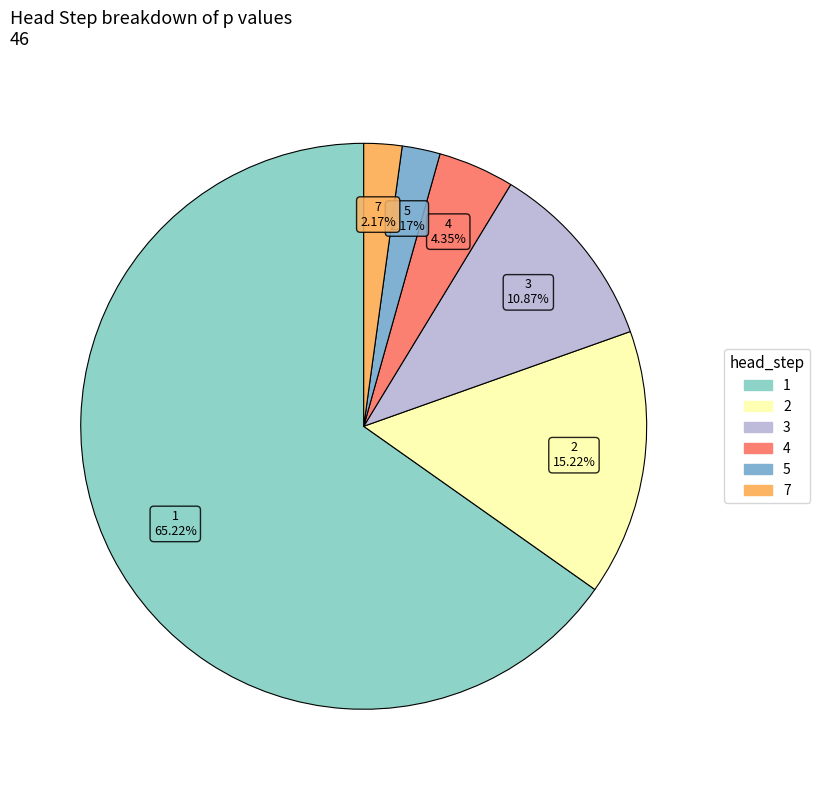

Count the number of slices in the pie.

6